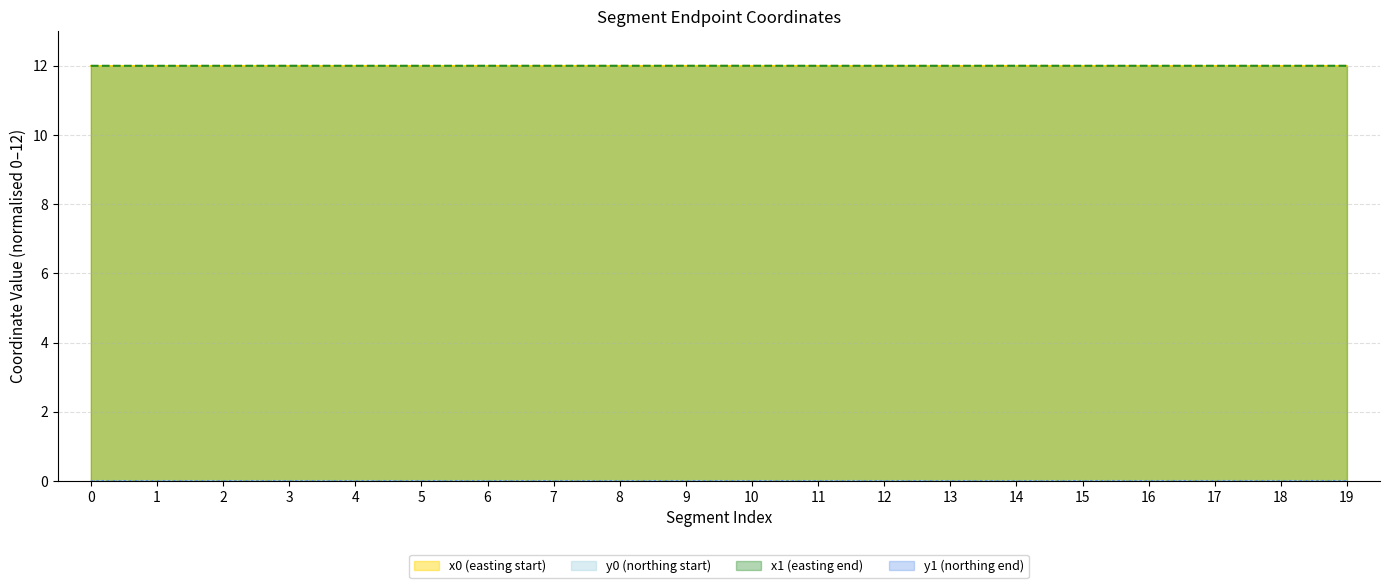

What is the value of the x1 point at the 3rd from the left?

12.0